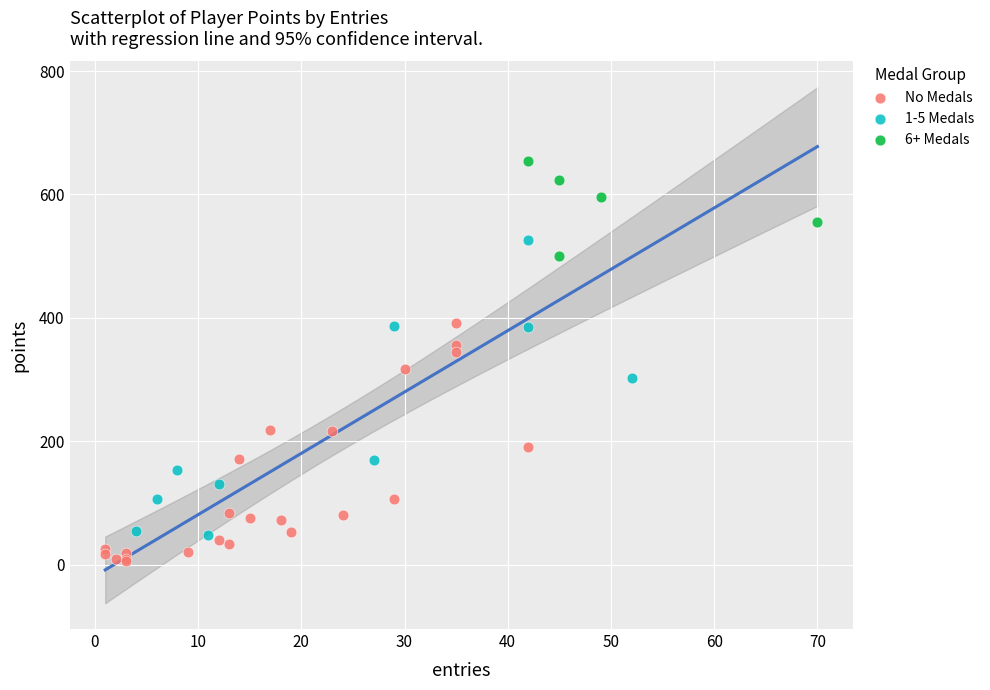

Which series has the largest Y range (max minus min)?

1-5 Medals